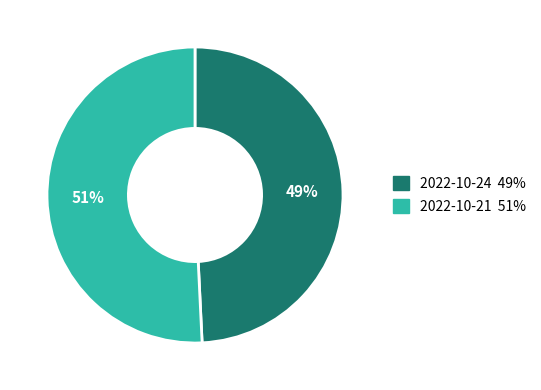

What percentage is the 2022-10-21 51% slice, to the nearest percent?

51%